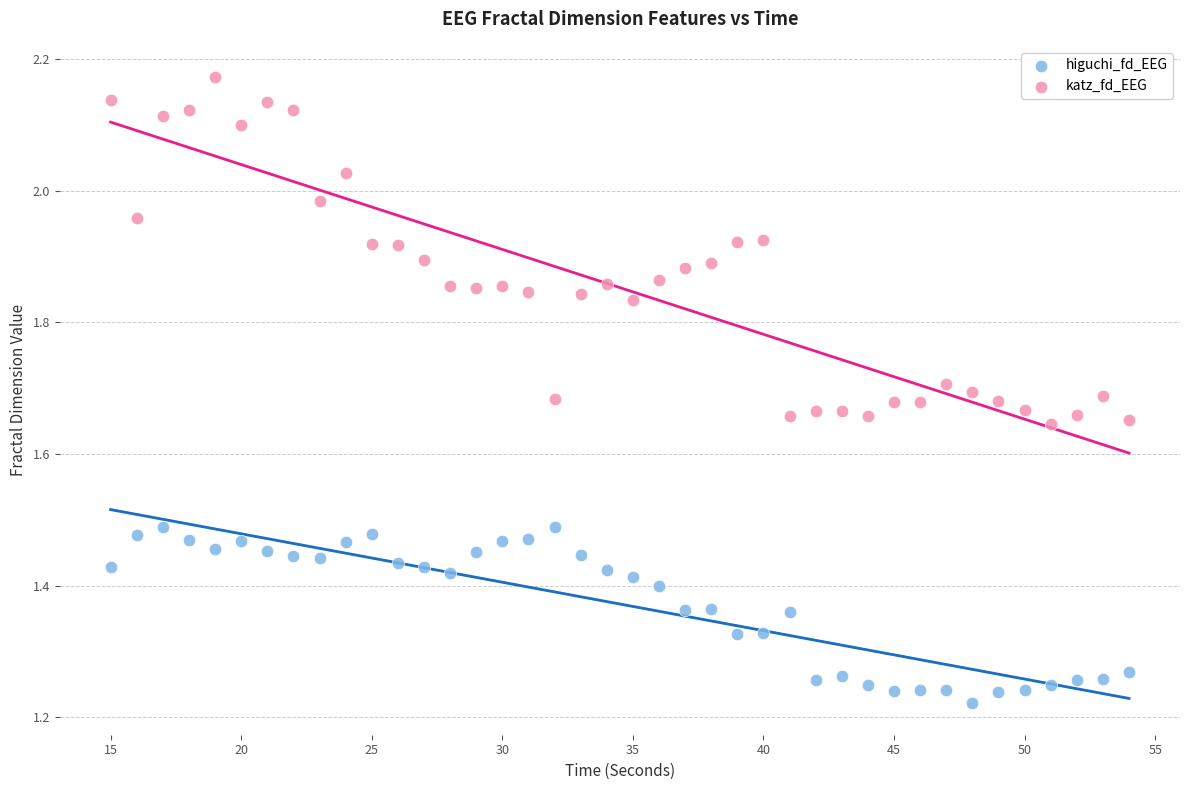

Across all data points, what is the range of X values (max minus min)?

39.0